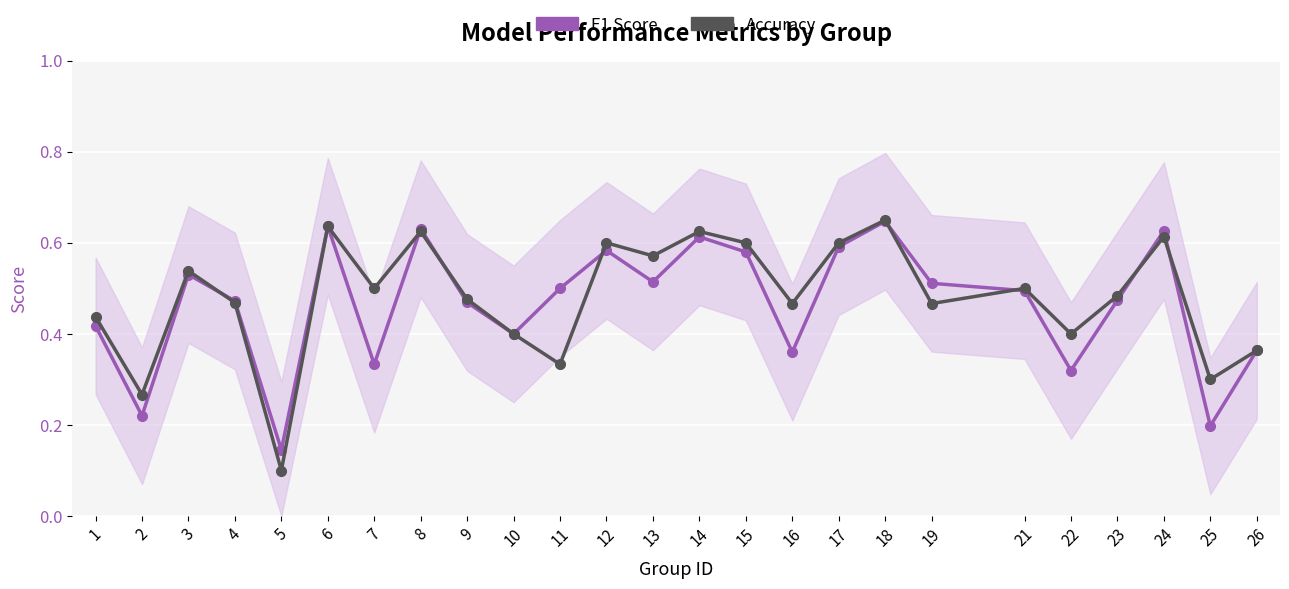

True or false: F1 Score has a value of 0.4 at 10.

True